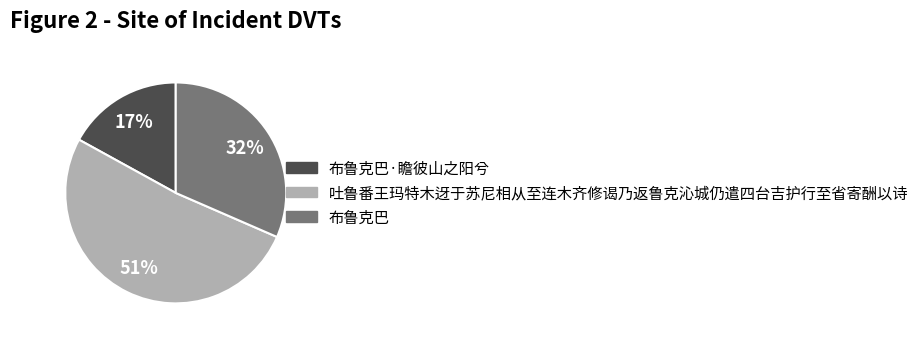

To the nearest percent, what is the average slice percentage?

33%